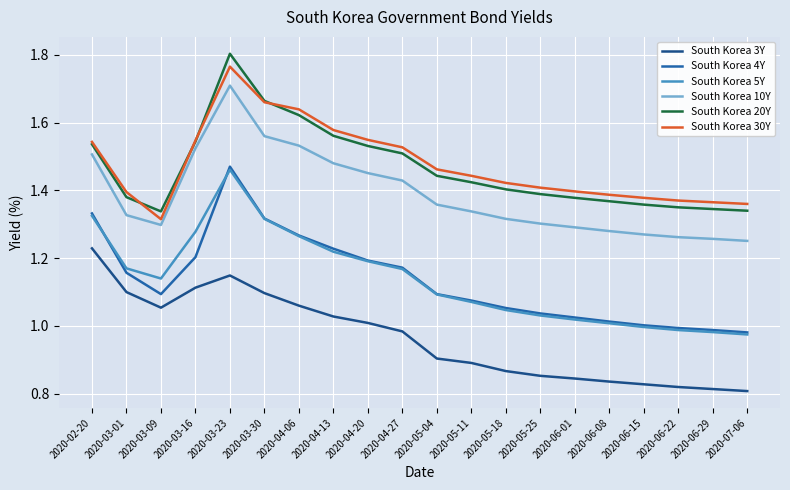

True or false: South Korea 30Y and South Korea 3Y cross at least once.

False